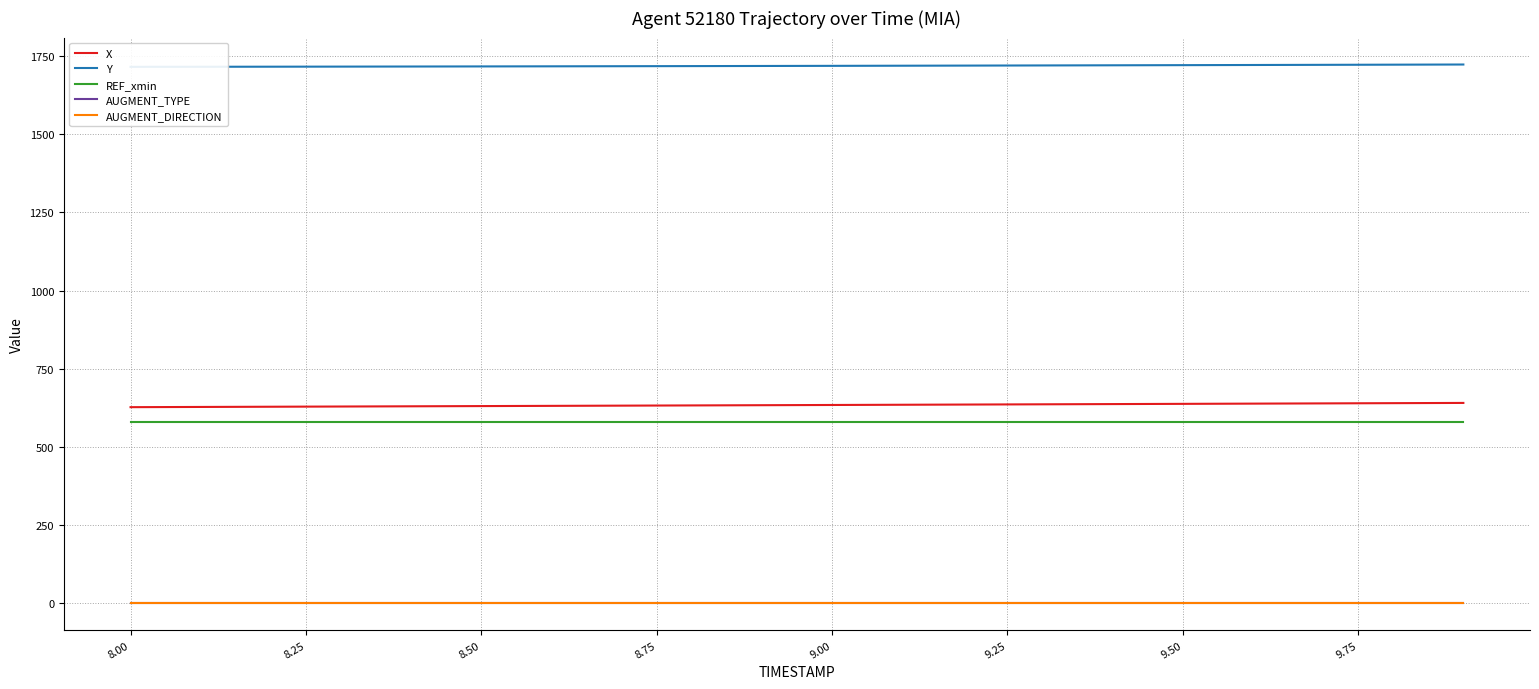

True or false: REF_xmin has more than 1 interior local peaks.

False